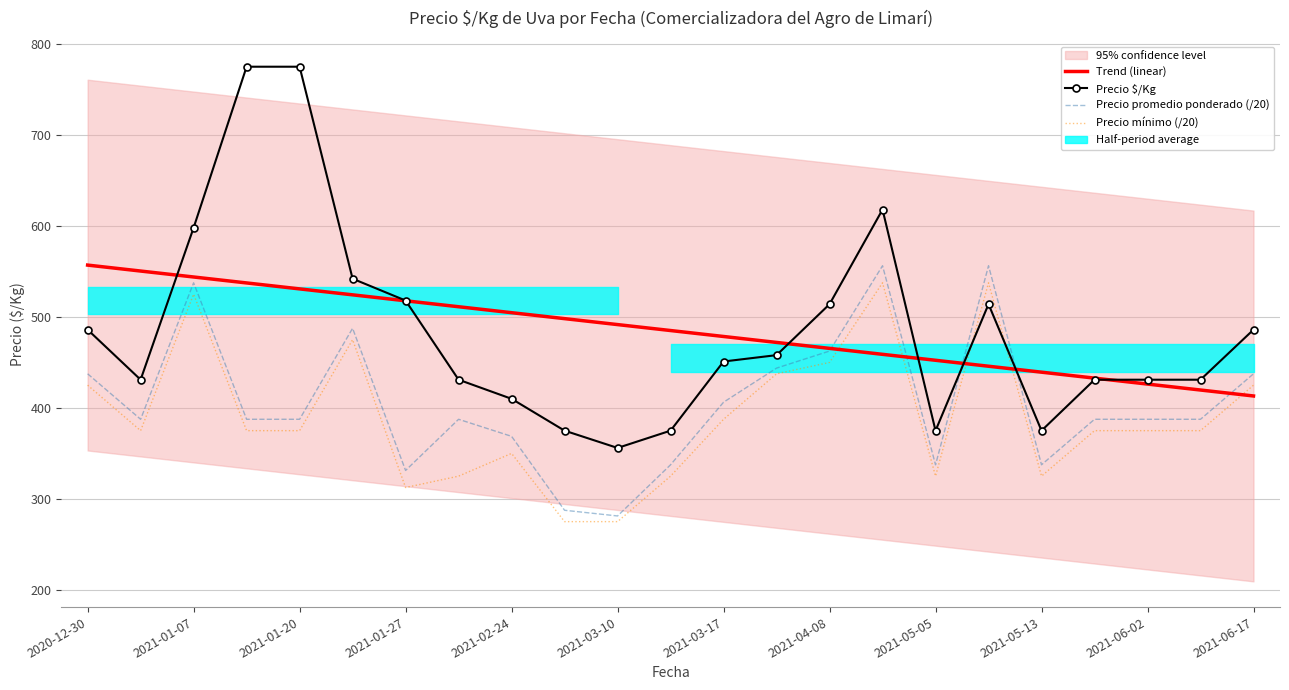

Between 13 and 2021-06-02, which is larger?

2021-06-02